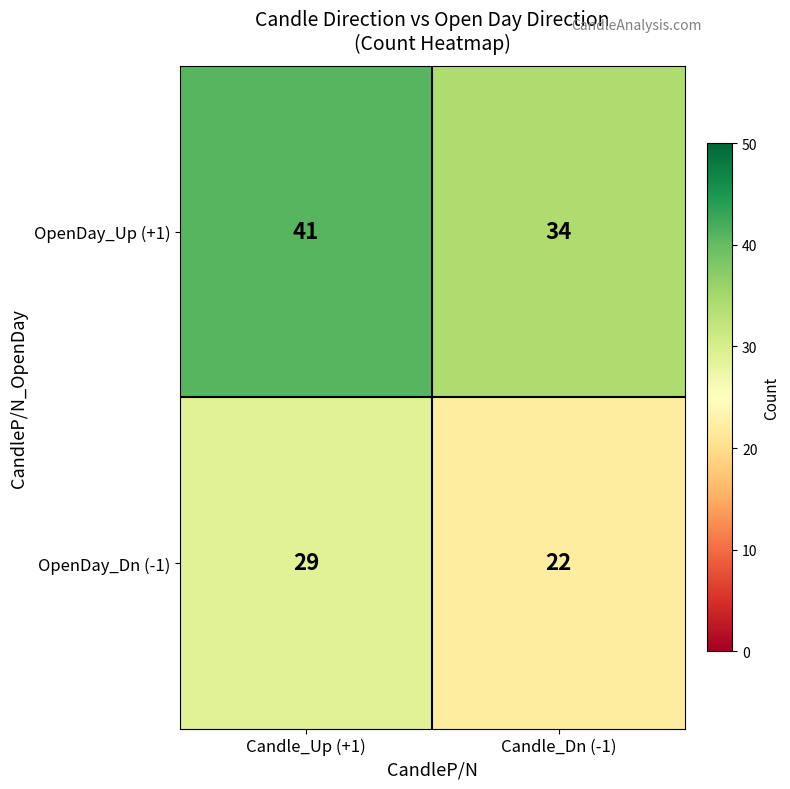

Where is OpenDay_Dn (-1) nearest to the value 25?

Candle_Dn (-1)